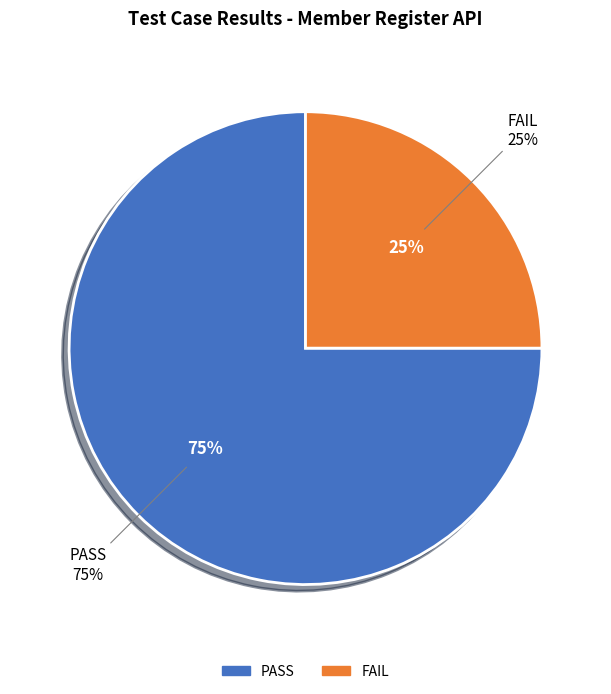

True or false: PASS accounts for 89% of the total.

False